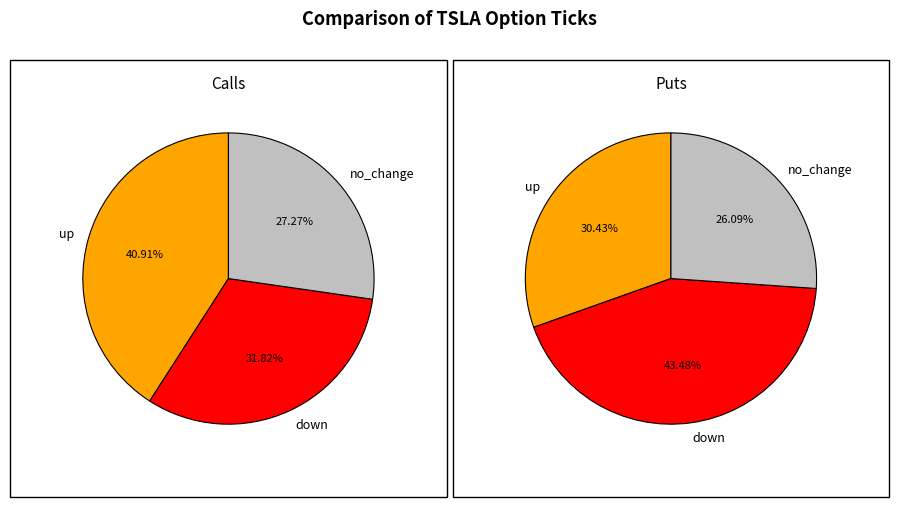

Count the number of slices in the pie.

3